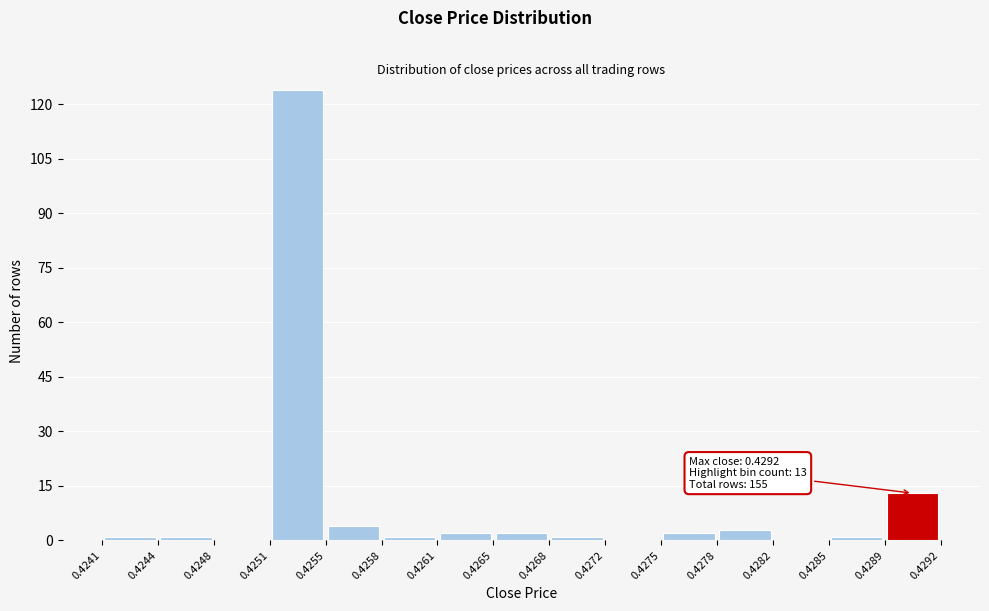

Which range on the x-axis has the tallest bar?

0.4251 to 0.4255